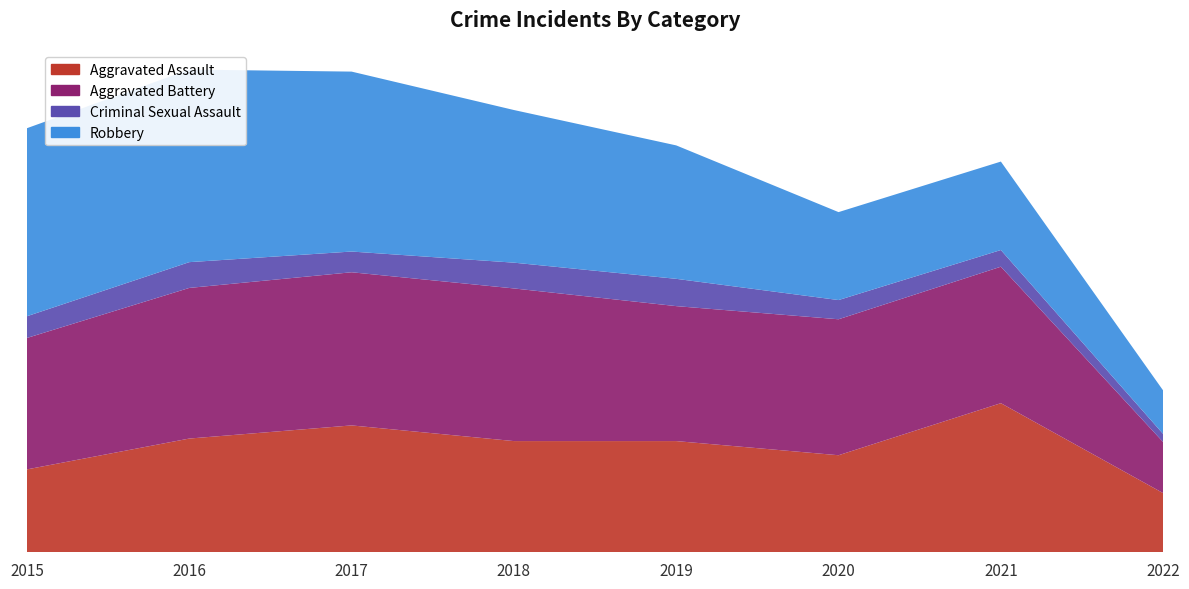

Reading right to left, extract all data points from this chart.

Aggravated Assault: 117	295	192	220	220	251	225	164
Aggravated Battery: 101	270	269	267	302	303	298	260
Criminal Sexual Assault: 16	33	38	54	51	41	51	43
Robbery: 86	175	174	264	302	356	381	372